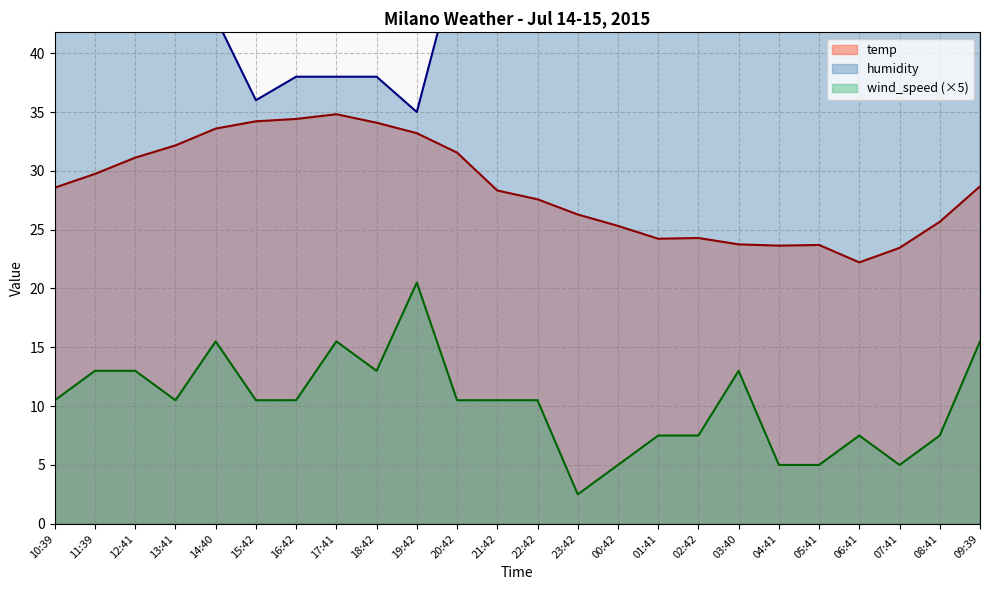

List the series in order of their overall mean, lowest first.

wind_speed, temp, humidity